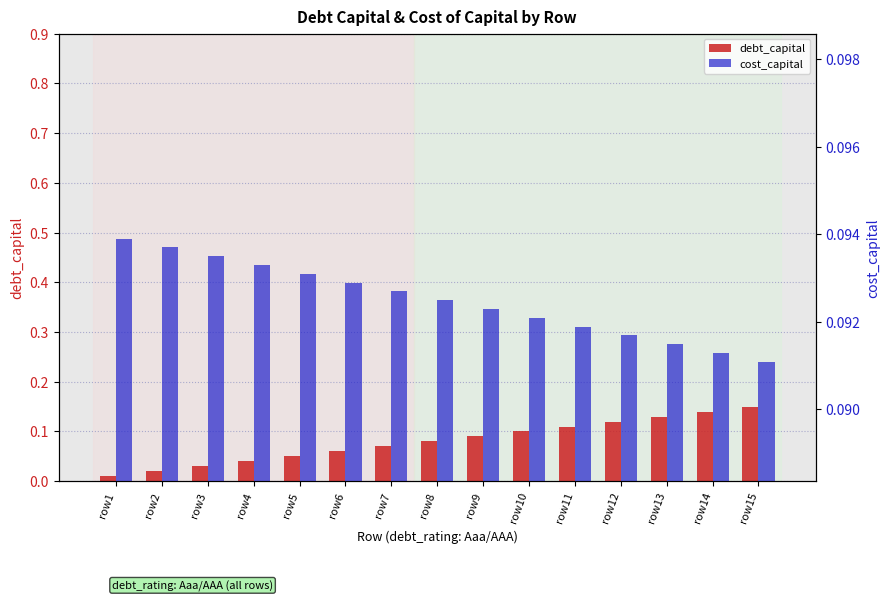

What is the highest value of the cost_capital series?

0.1